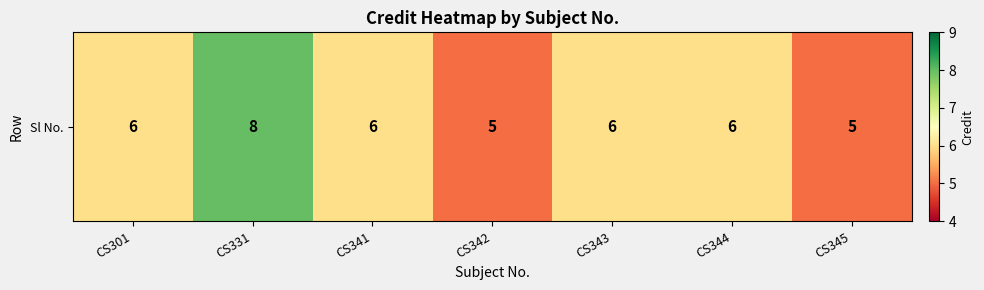

Reading left to right, list all the values displayed in this chart.

6	8	6	5	6	6	5